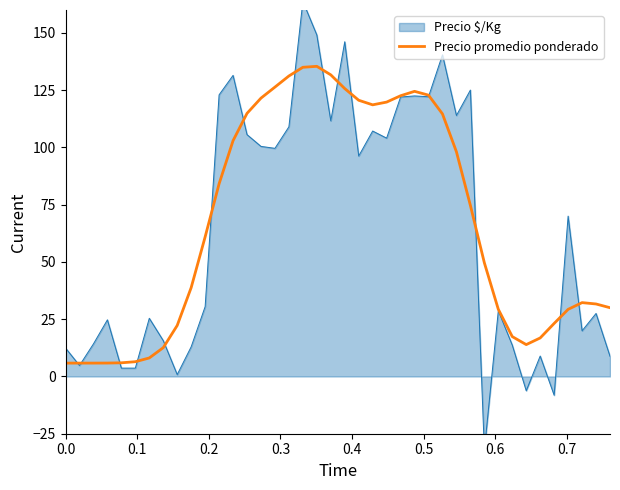

What is the minimum value for Precio promedio ponderado?

5.8